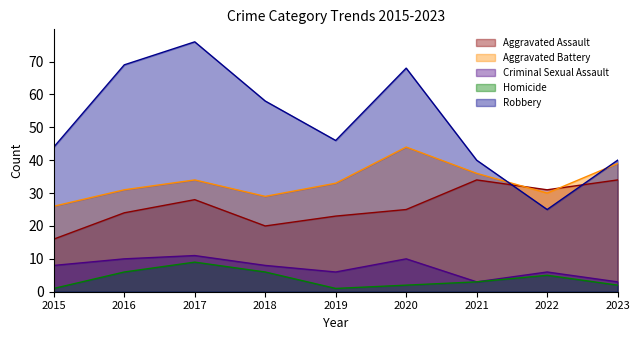

Which series has the largest total across all categories?

Robbery